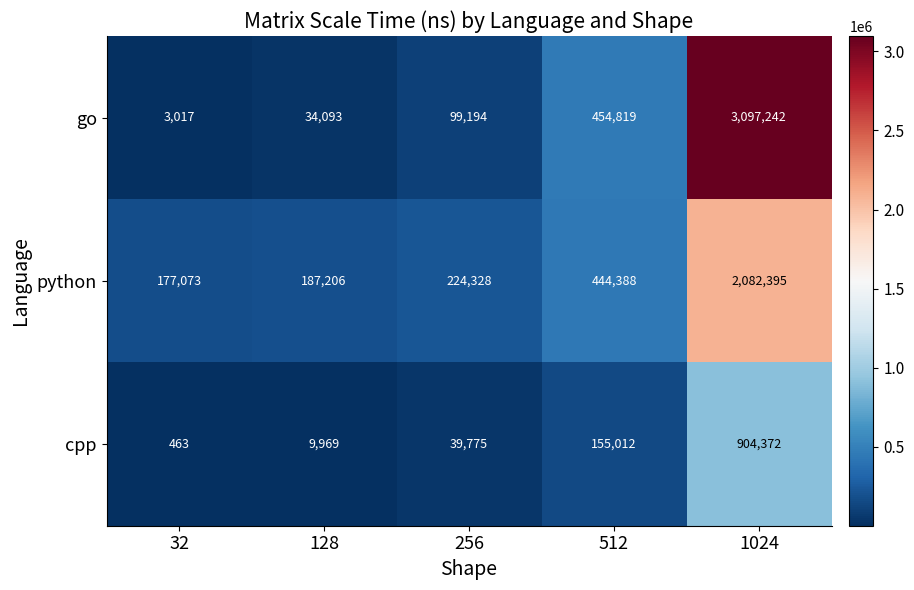

Rank the series by their maximum value, from lowest to highest.

cpp, python, go